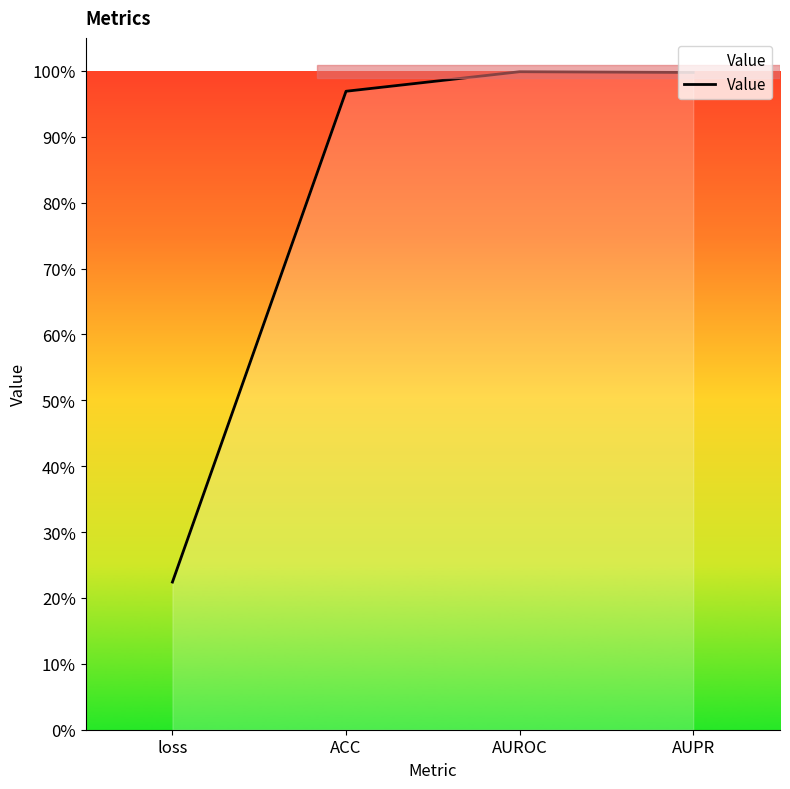

Reading left to right, list all the values displayed in this chart.

0.2	1.0	1.0	1.0